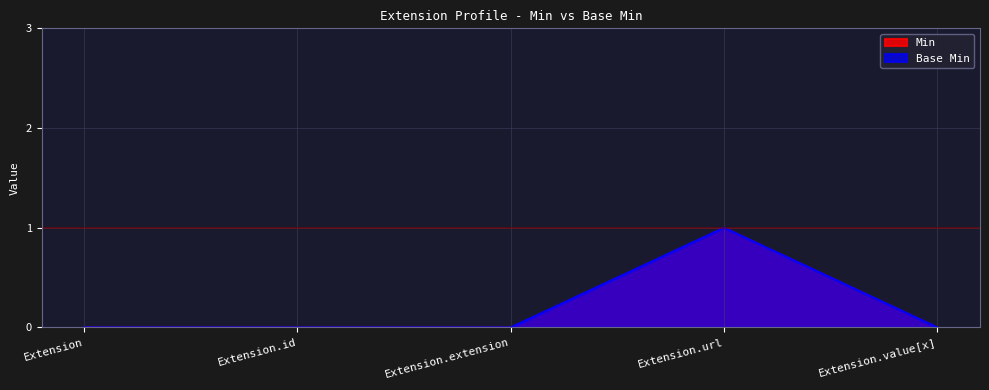

Which has a higher value, Extension.value[x] or Extension.id?

Extension.value[x]